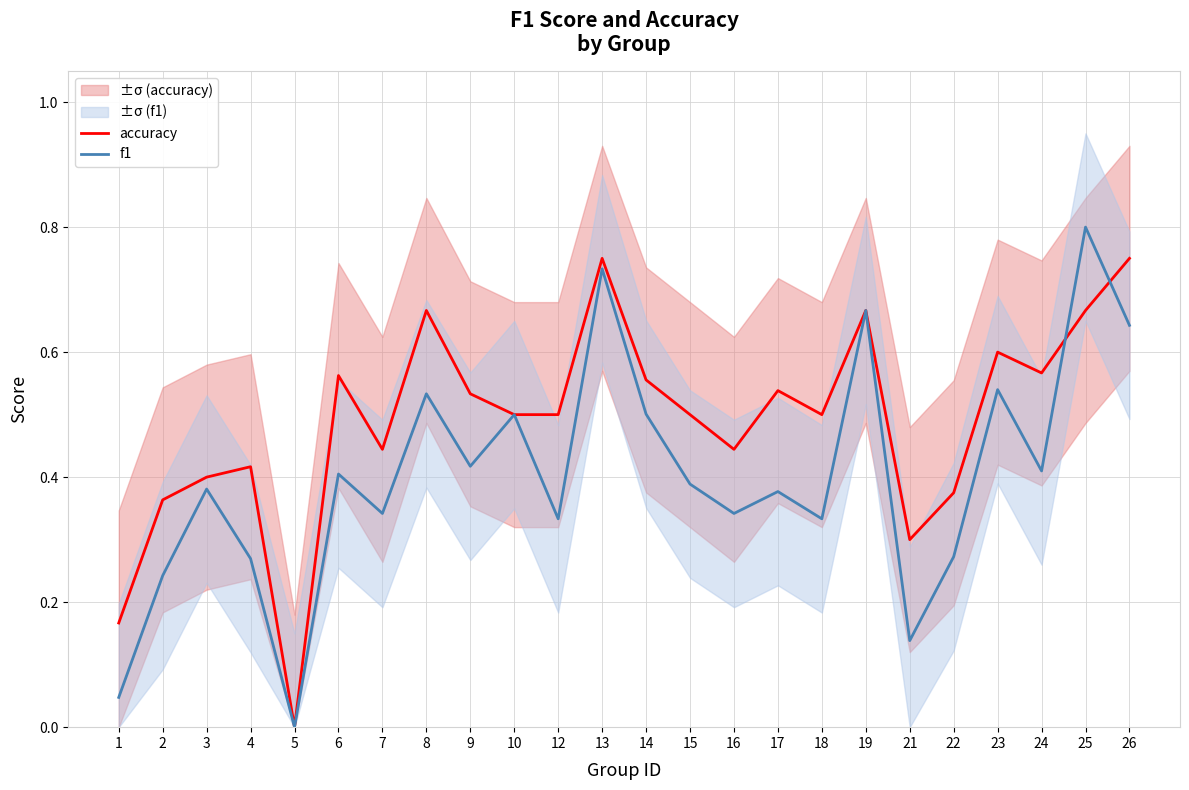

True or false: f1 has a value of 0.1 at 17.

False